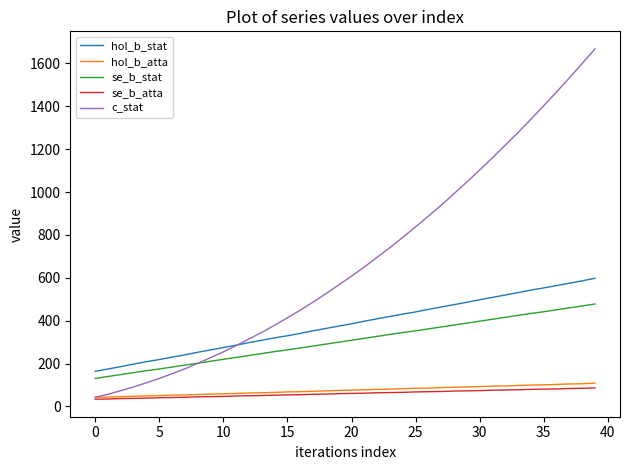

True or false: se_b_atta and hol_b_stat cross at least once.

False